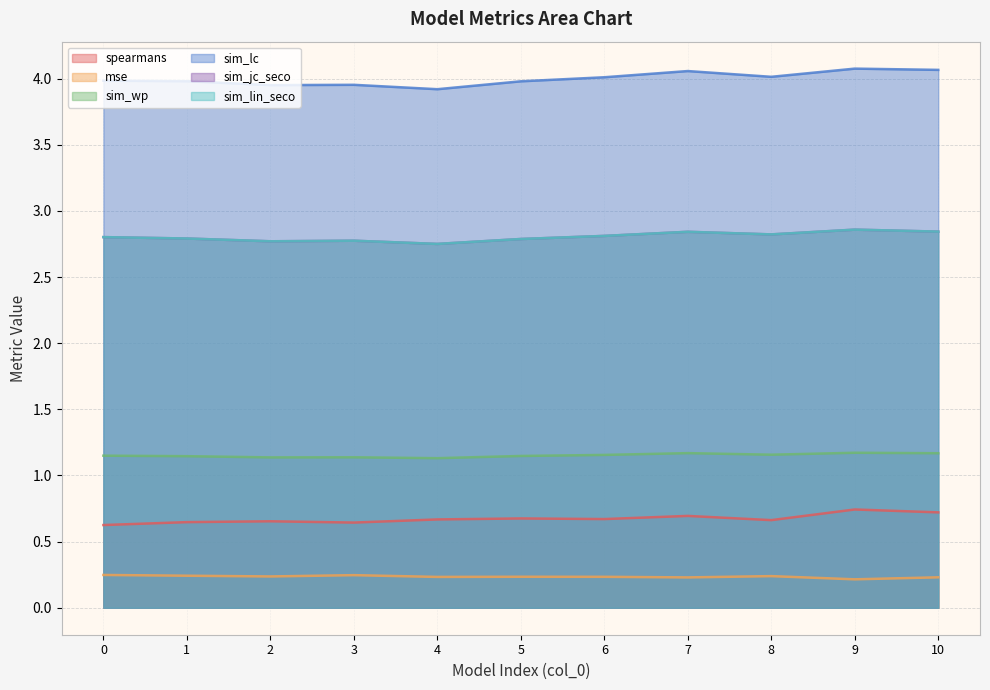

Which series changed the most between 2 and 5?

sim_lc